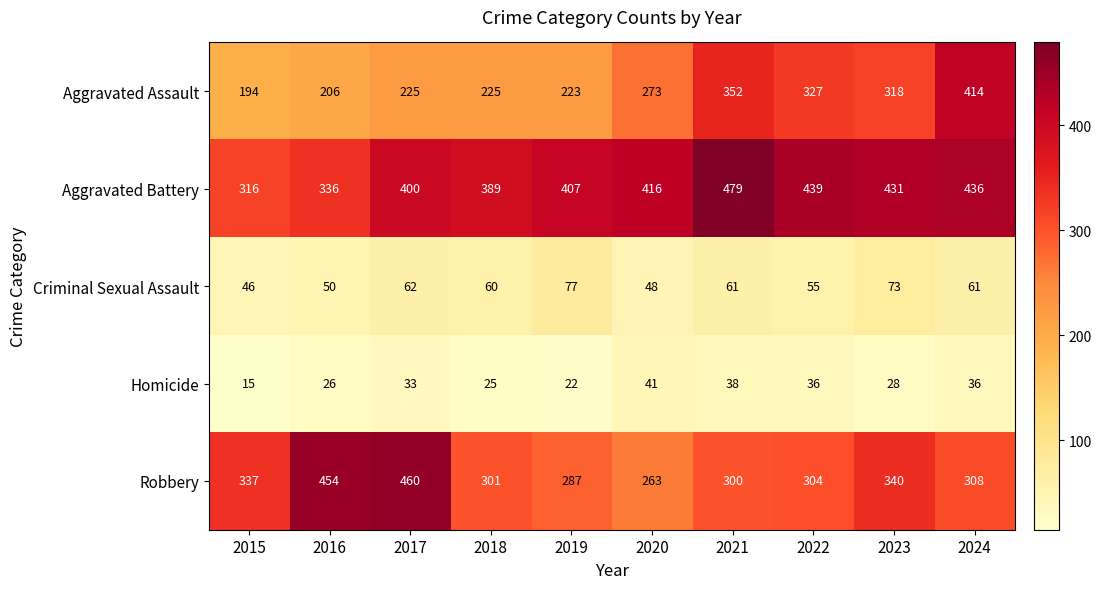

Rank the series at 2021 from highest to lowest value.

Aggravated Battery, Aggravated Assault, Robbery, Criminal Sexual Assault, Homicide